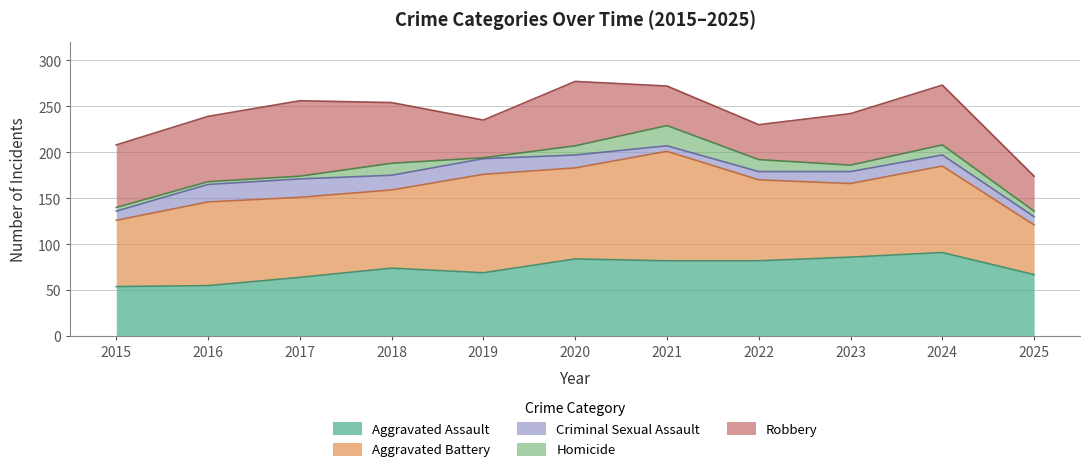

True or false: Aggravated Battery has more than 1 interior local peaks.

True